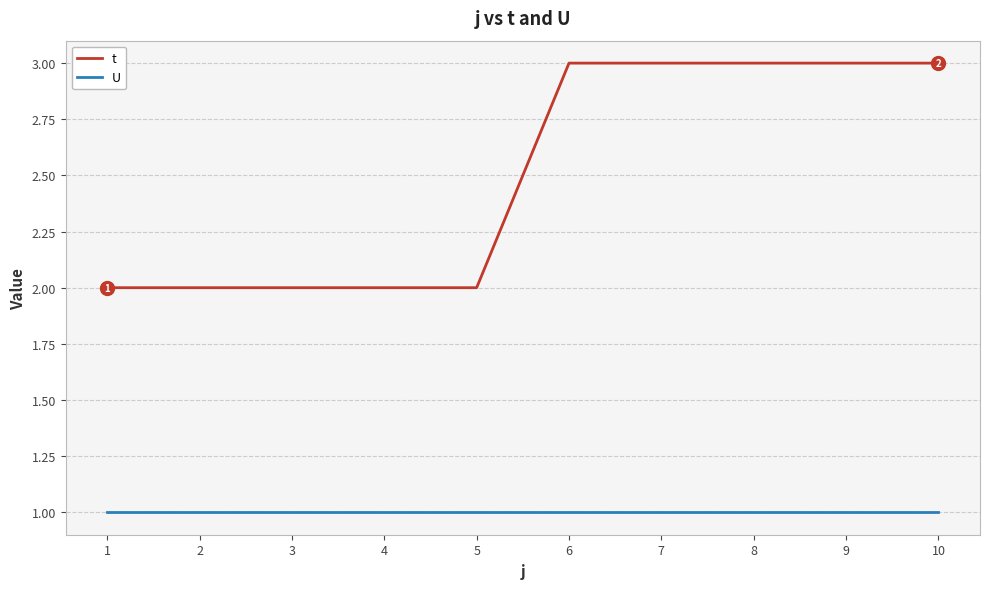

At how many categories does at least one series exceed 1?

10